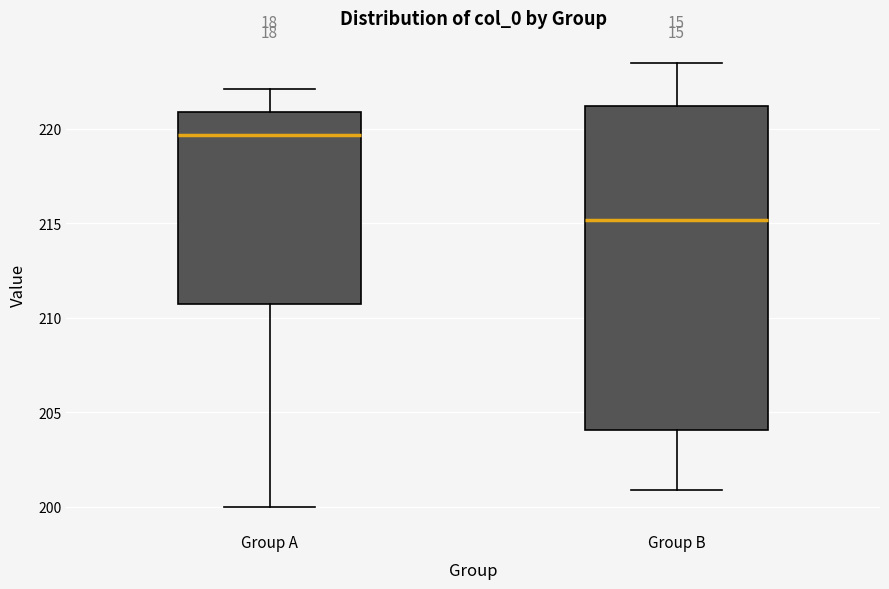

Comparing the boxes themselves (not the whiskers), which one is the tallest?

Group B